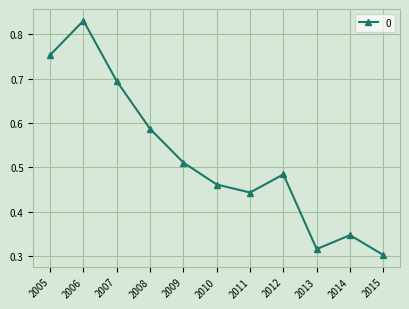

Does the chart have visible grid lines?

Yes